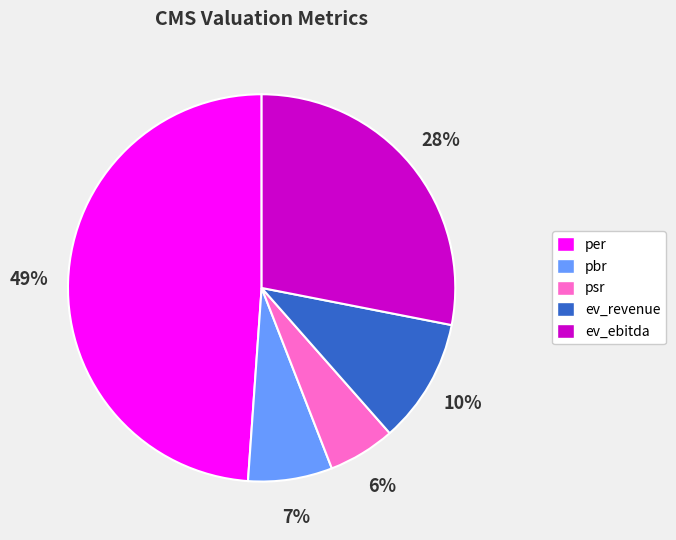

Is ev_ebitda the majority of the pie?

No